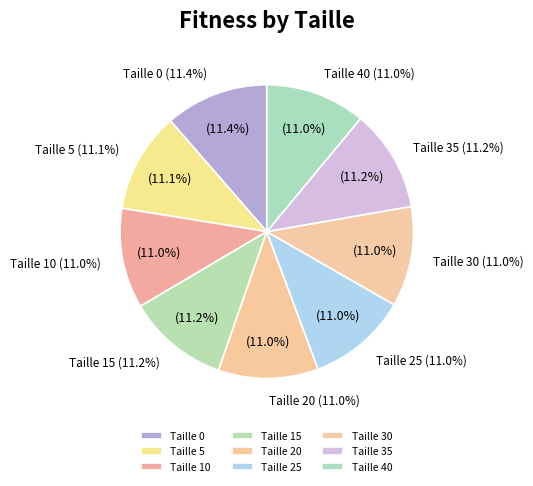

Does any single category account for the majority?

No